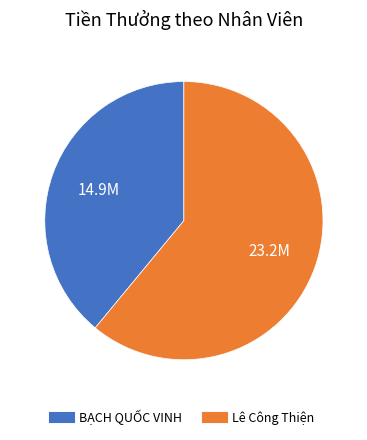

True or false: Lê Công Thiện accounts for 61% of the total.

True